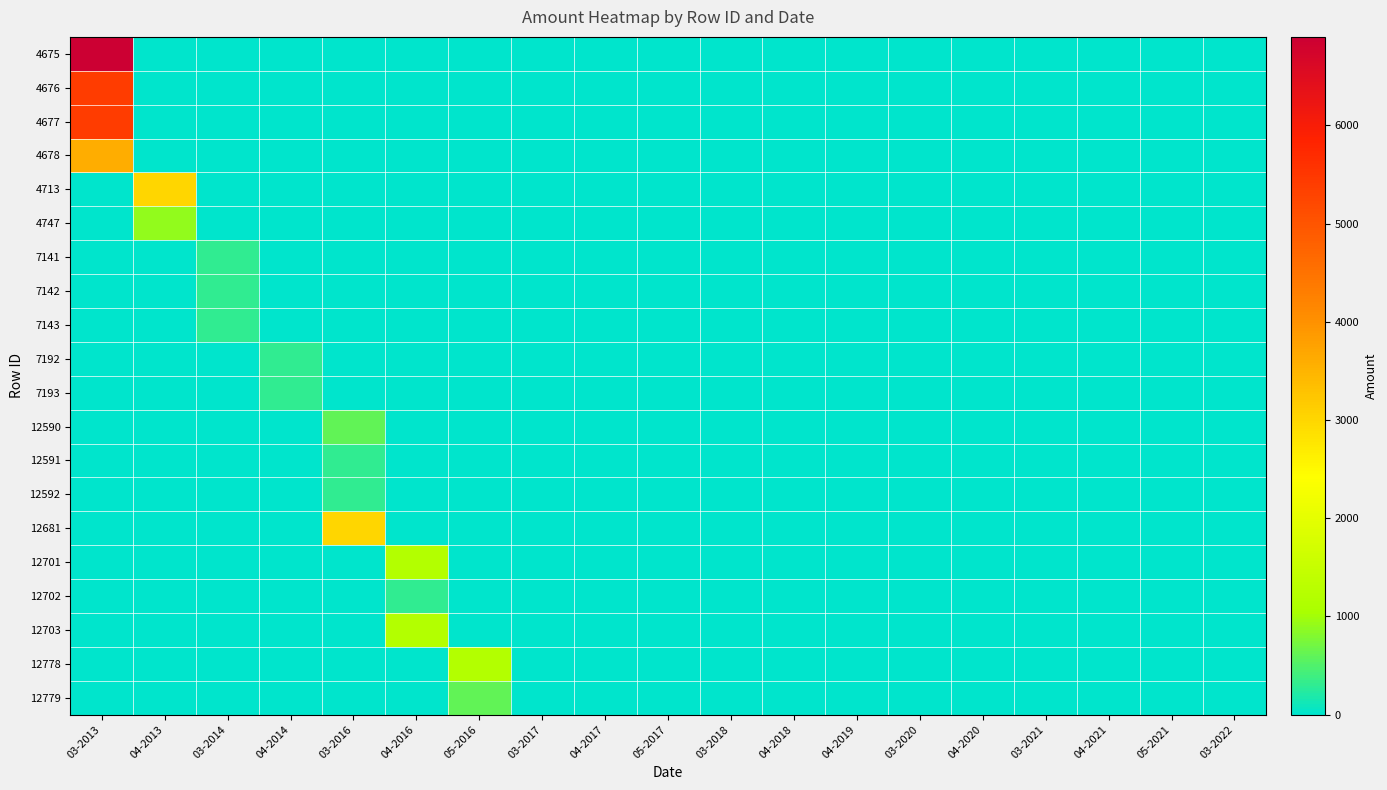

How many series are shown in this chart?

20